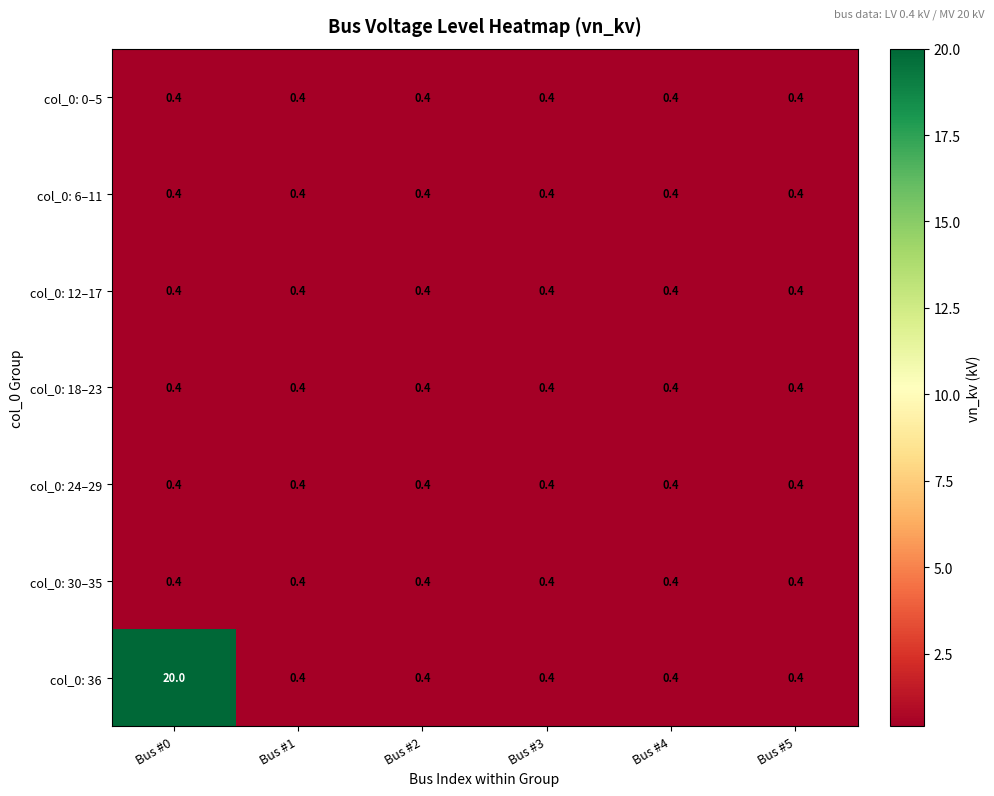

What is the lowest value of the col_0: 24–29 series?

0.4